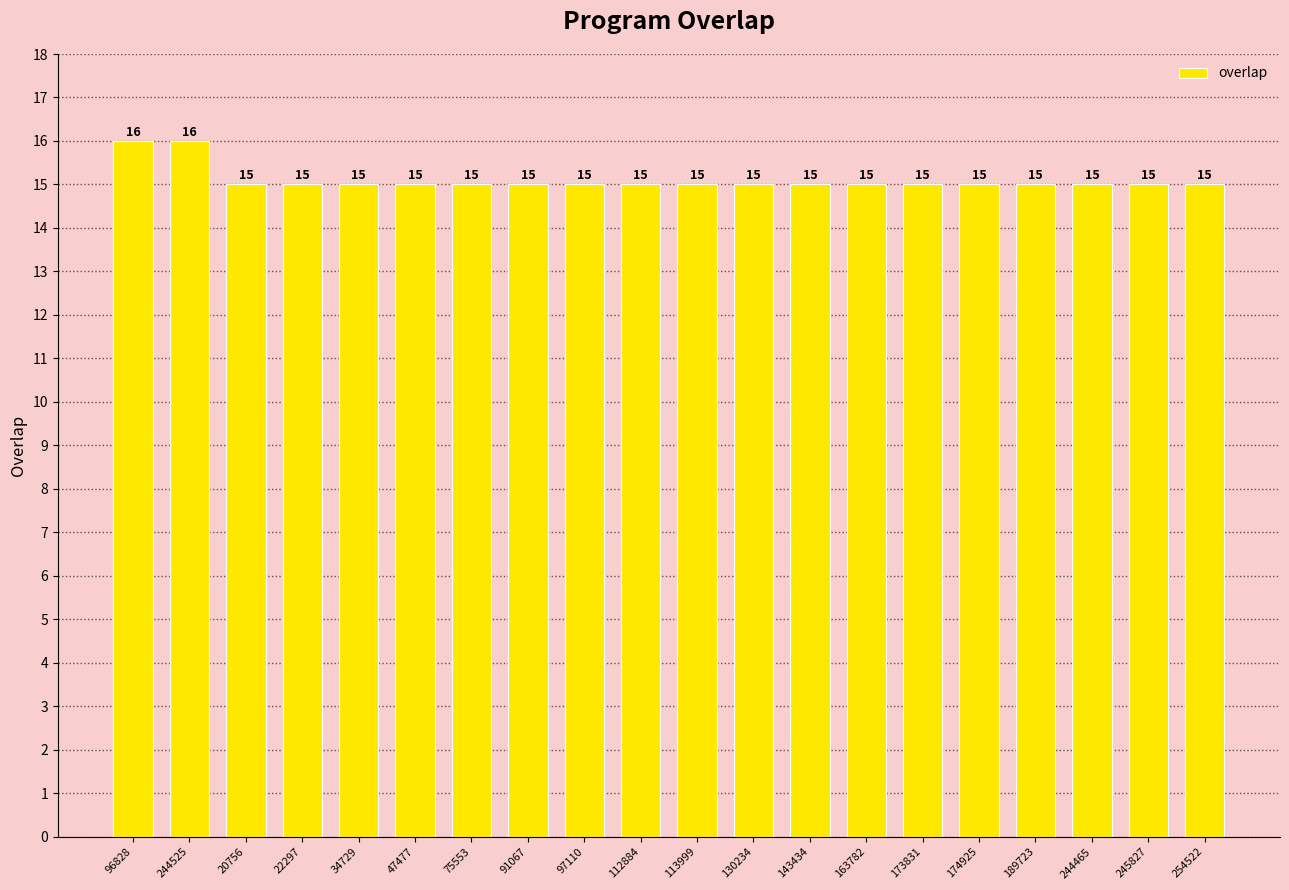

What is the difference between the maximum and second lowest values?

1